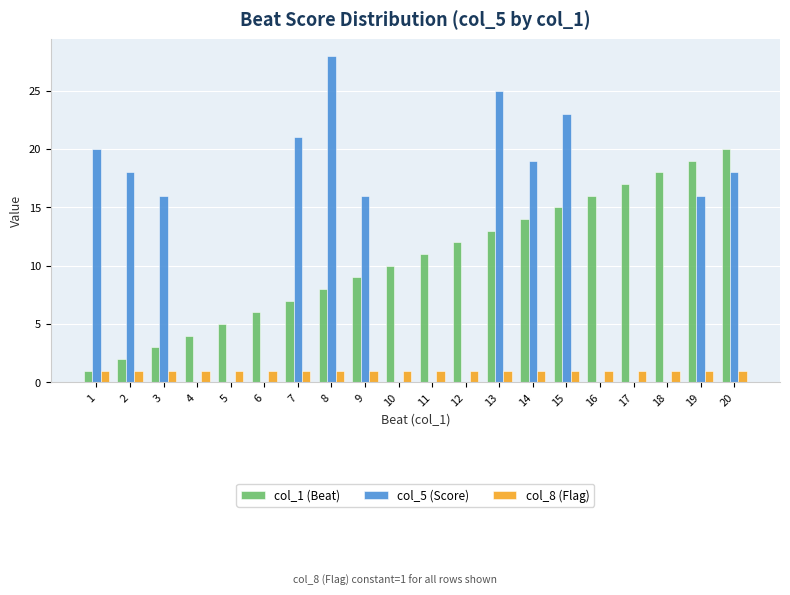

What is the maximum value shown in the chart?

28